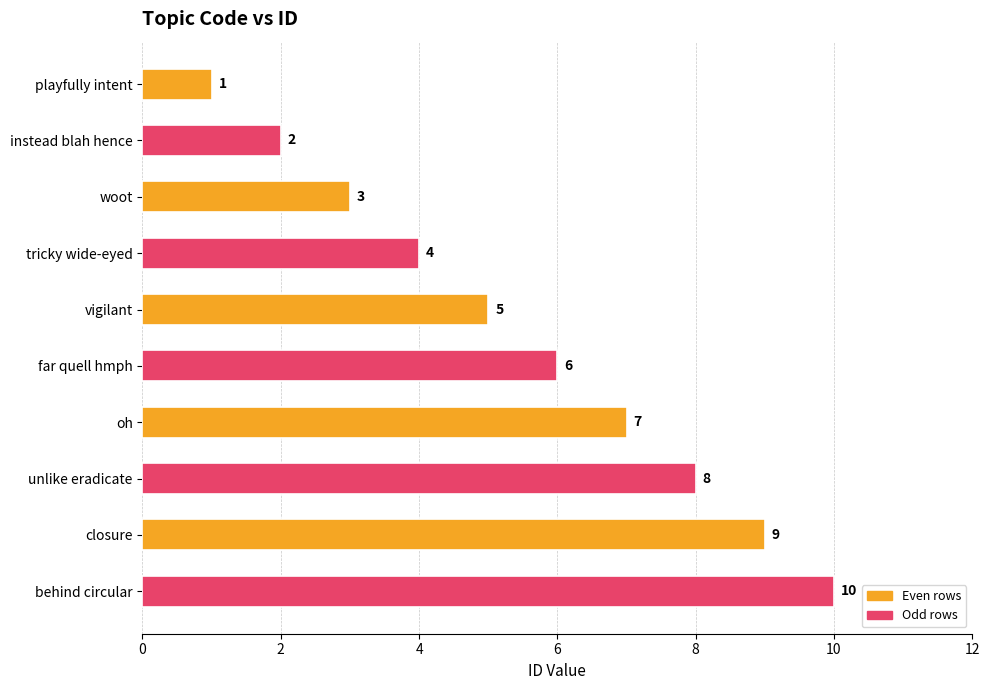

What is the sum of all values?

55